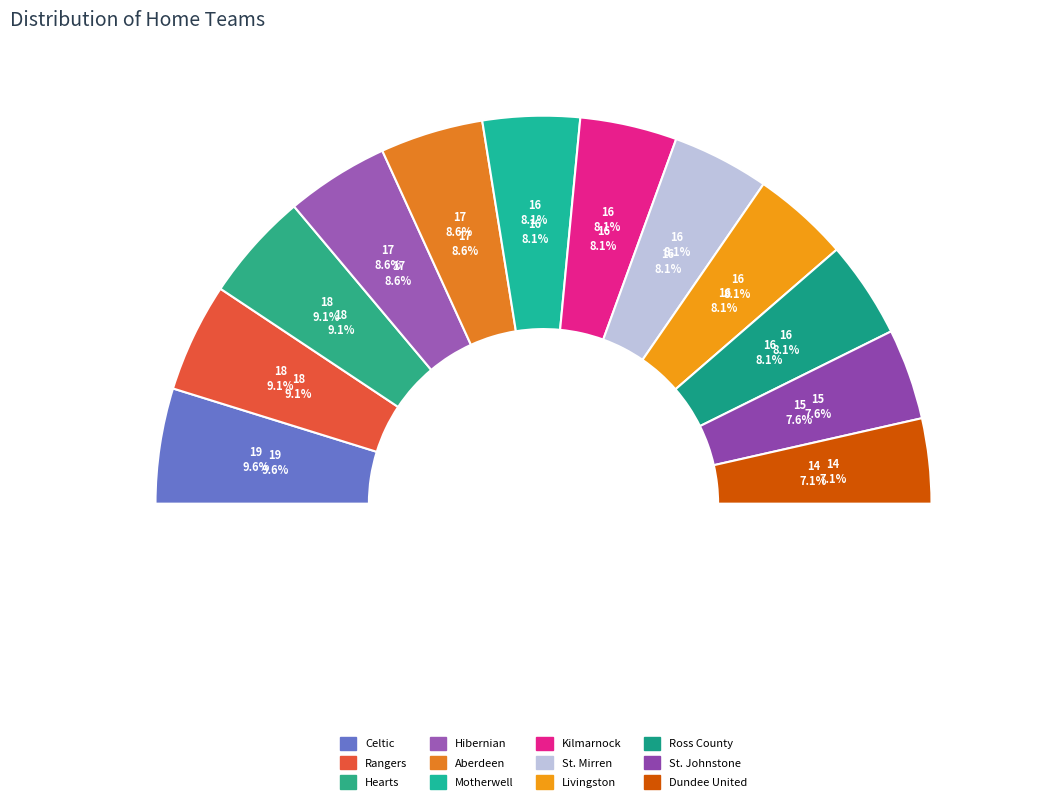

How many slices are in this pie chart?

12